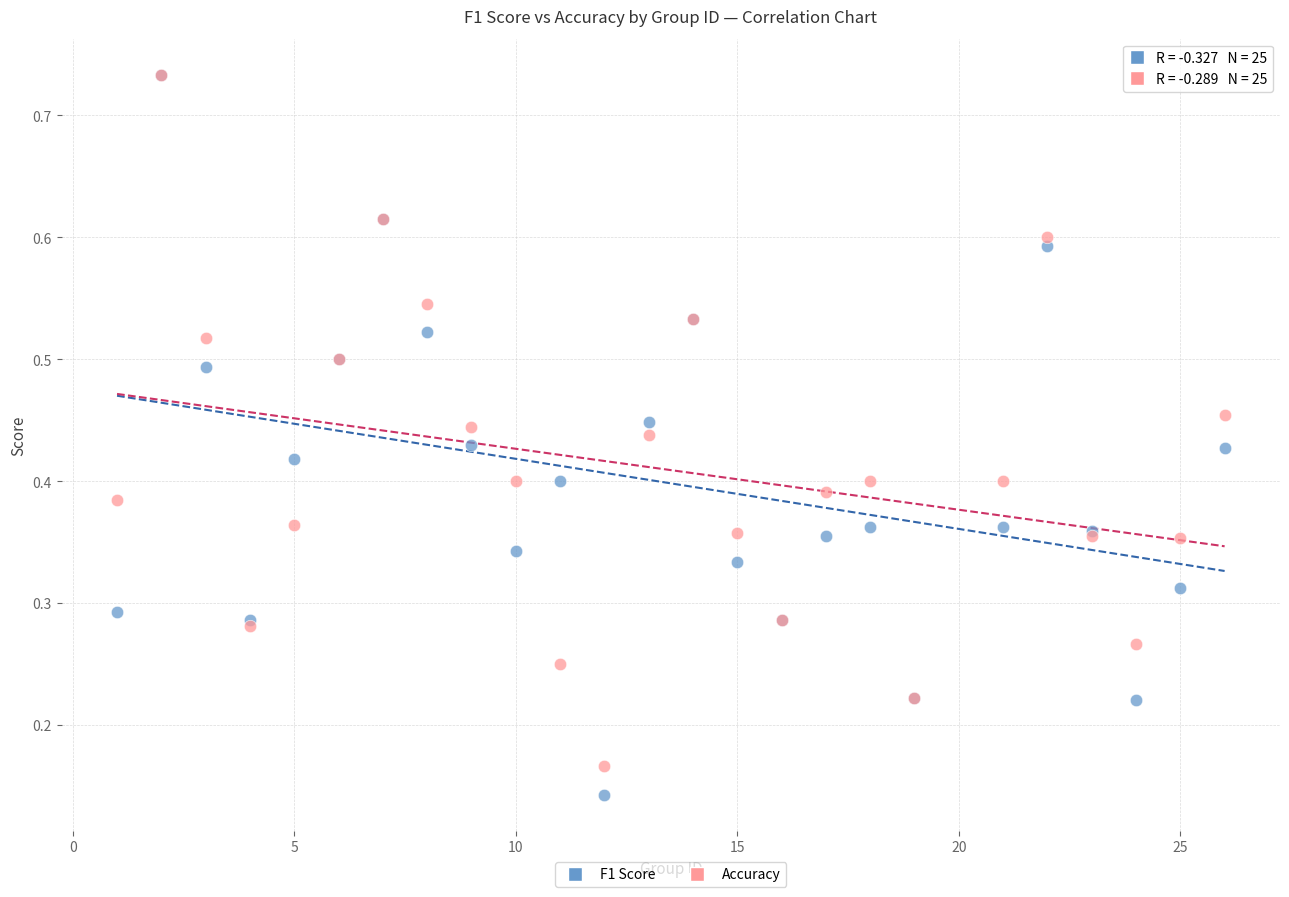

Which series has the largest Y range (max minus min)?

F1 Score